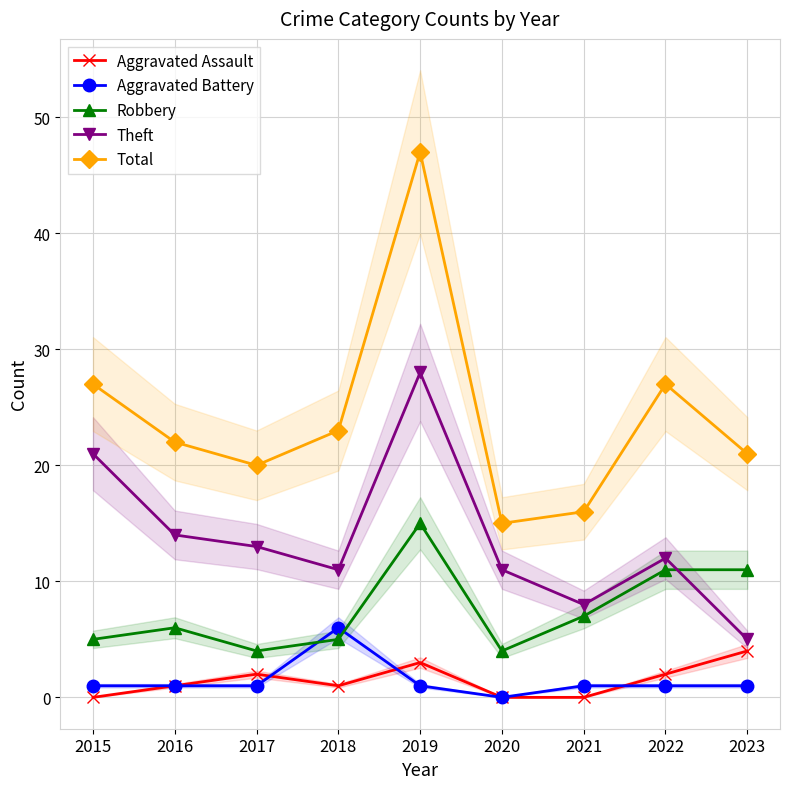

How many distinct data groups are displayed?

5